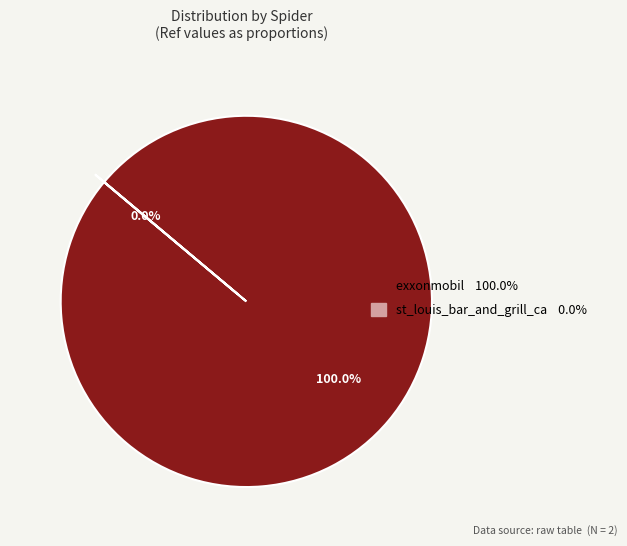

The st_louis_bar_and_grill_ca slice represents 6% of the pie. True or false?

False